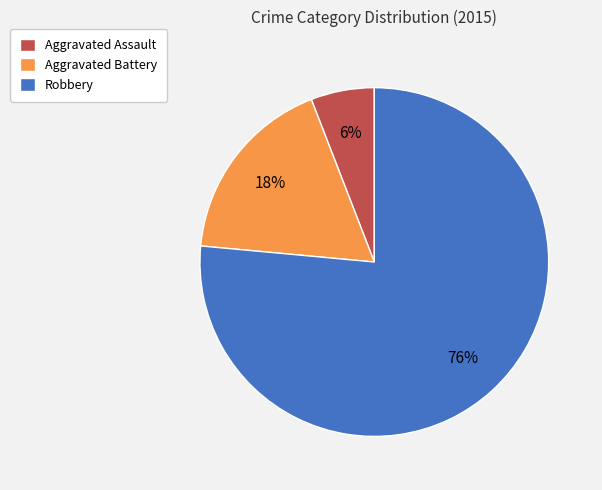

To the nearest percent, what portion does Robbery represent?

76%